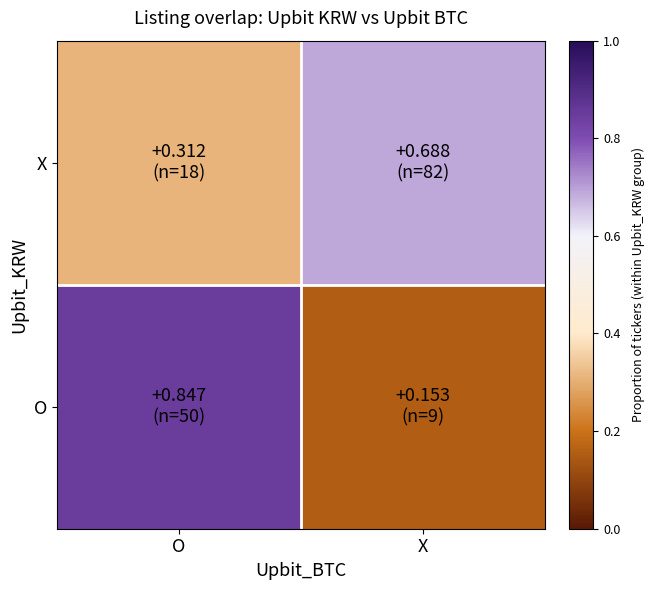

Between O and X, which is larger?

O